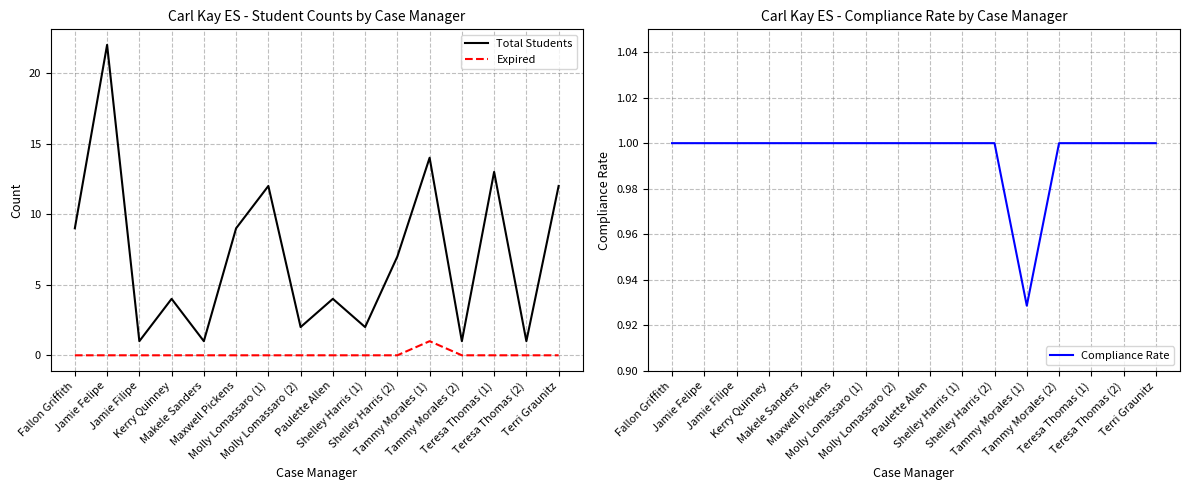

At which category does the chart reach its peak across all series?

Jamie Felipe